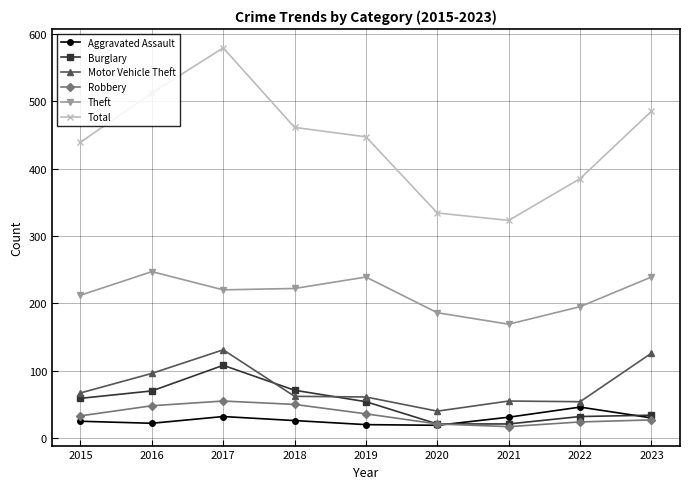

What is the value of the Burglary point at the 1st from the left?

59